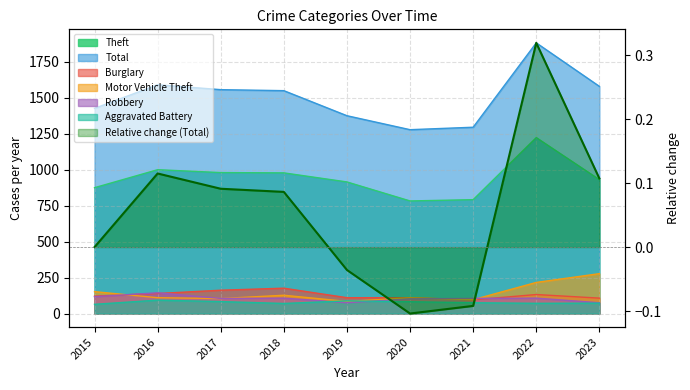

Which label corresponds to the largest value in the chart?

2022